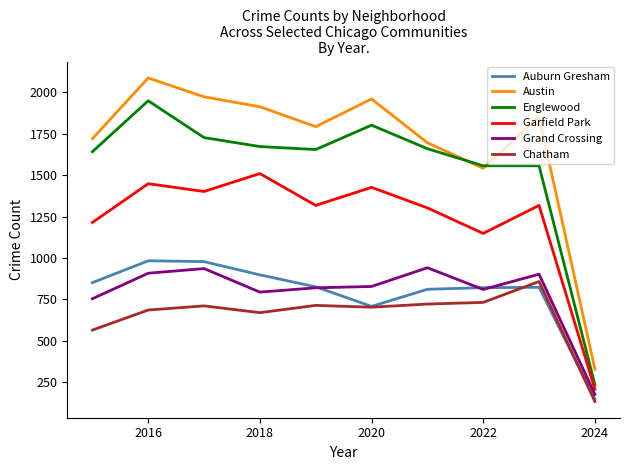

Which series has the widest spread of values?

Austin